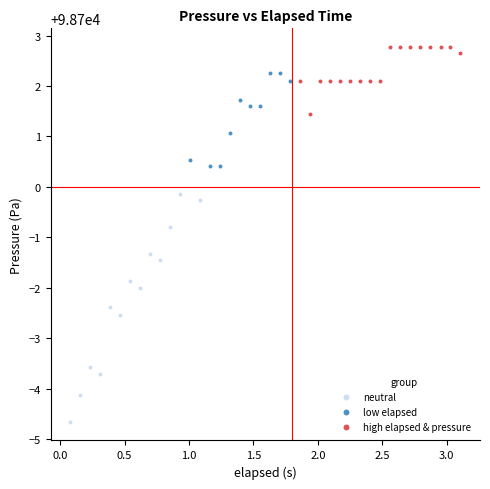

Which series has the widest spread of Y values?

neutral